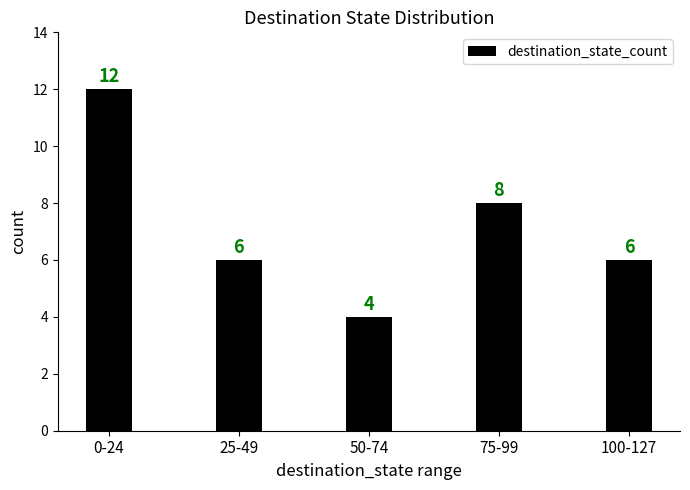

Where is the data nearest to the value 8?

75-99